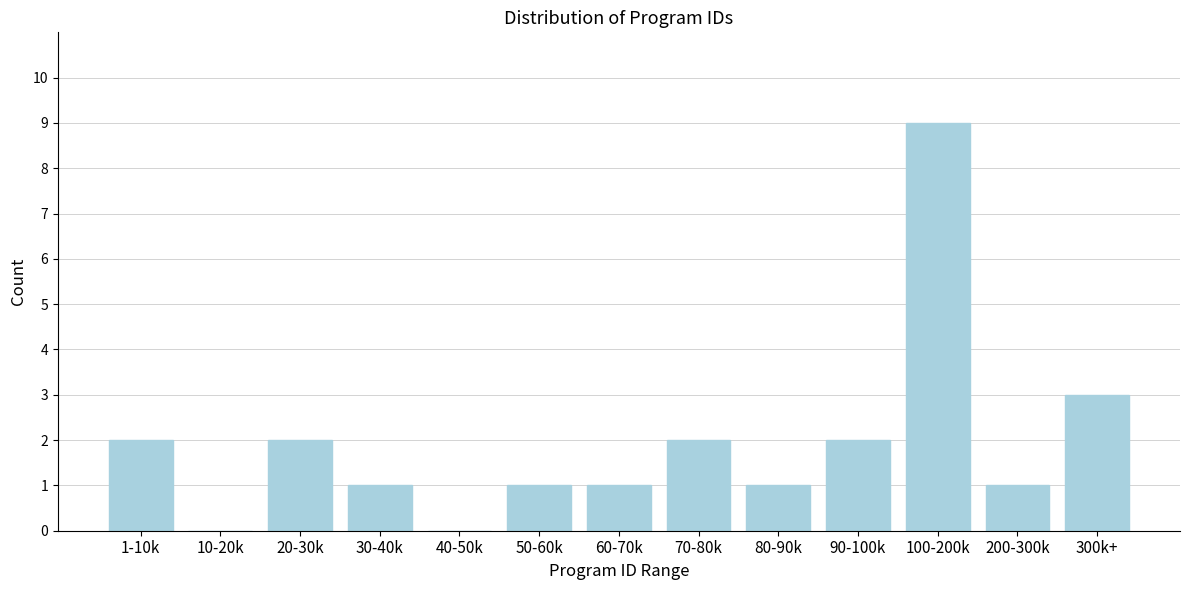

Reading left to right, what are all the values shown in this chart?

1-10k=2	10-20k=0	20-30k=2	30-40k=1	40-50k=0	50-60k=1	60-70k=1	70-80k=2	80-90k=1	90-100k=2	100-200k=9	200-300k=1	300k+=3